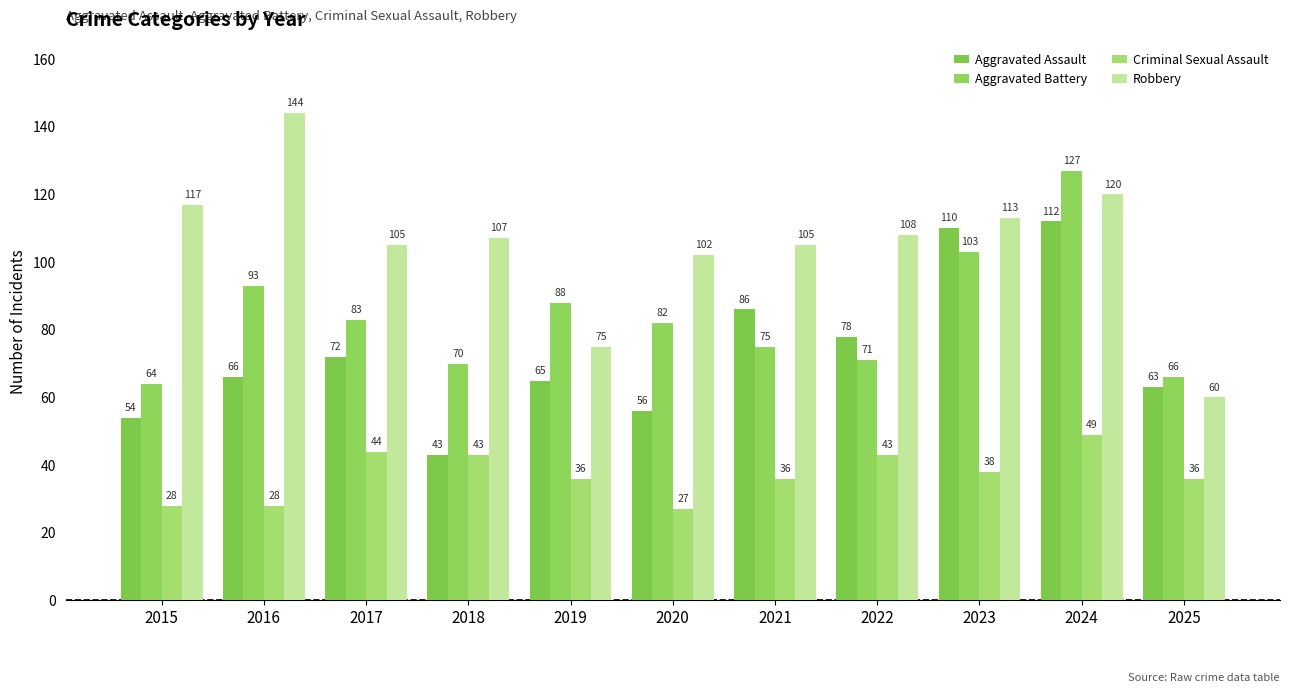

Is it true that Robbery equals 108 at 2022?

True